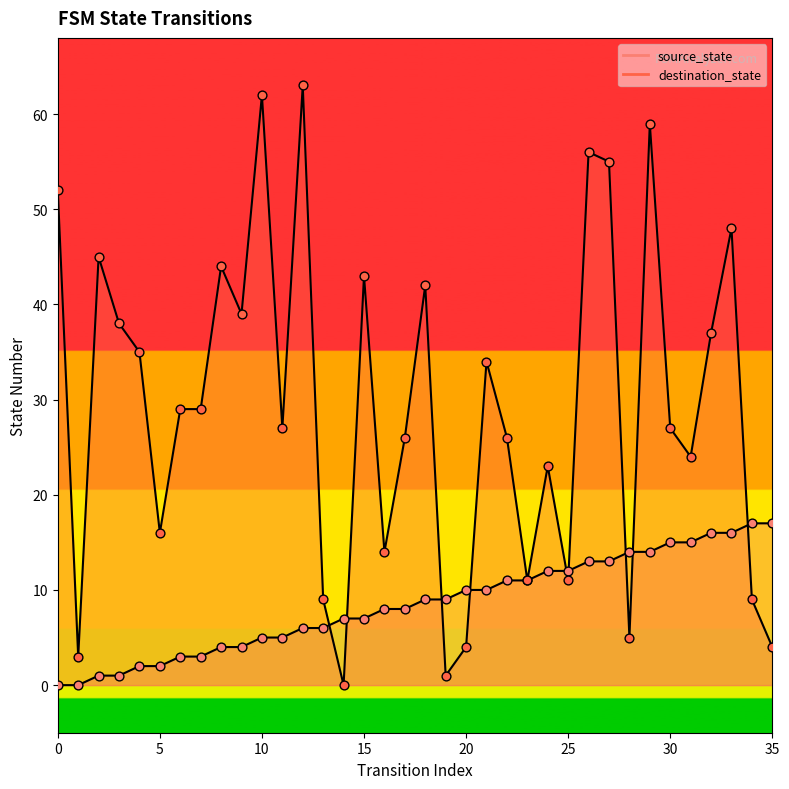

Which series contains the lowest Y value?

source_state